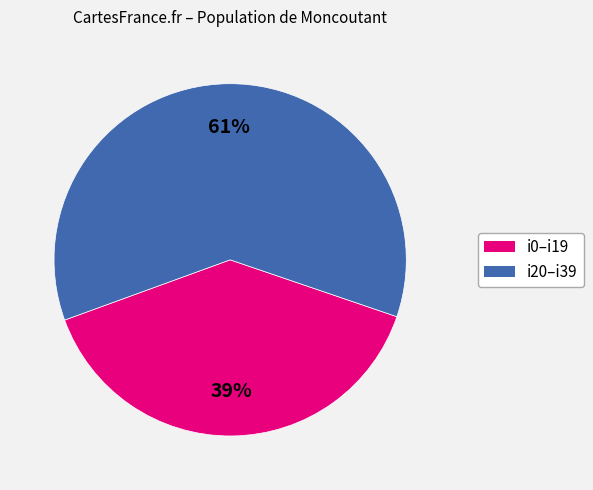

Which category has the smallest portion of the pie?

i0–i19